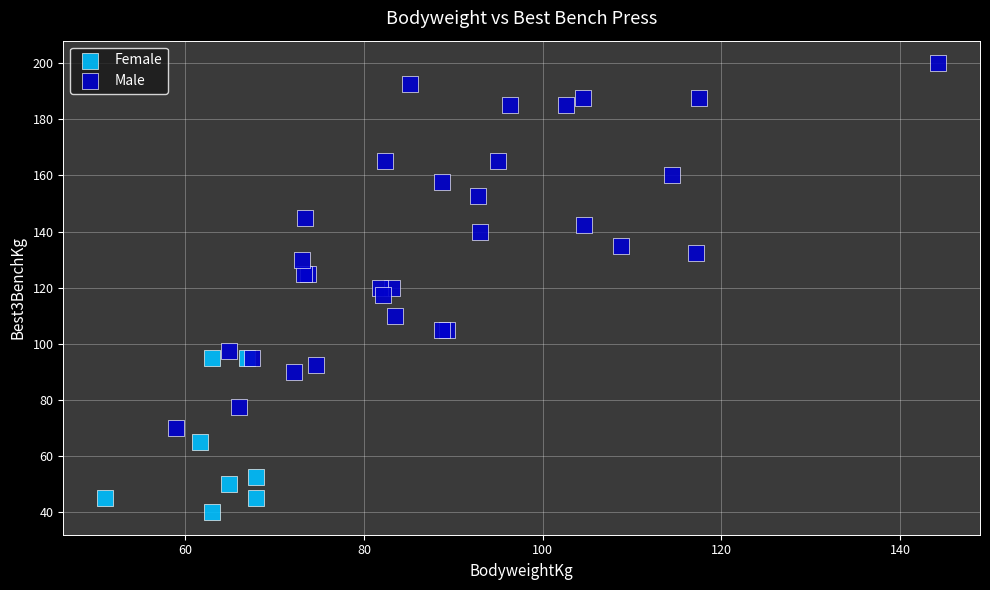

Which series reaches the maximum Y coordinate?

Male